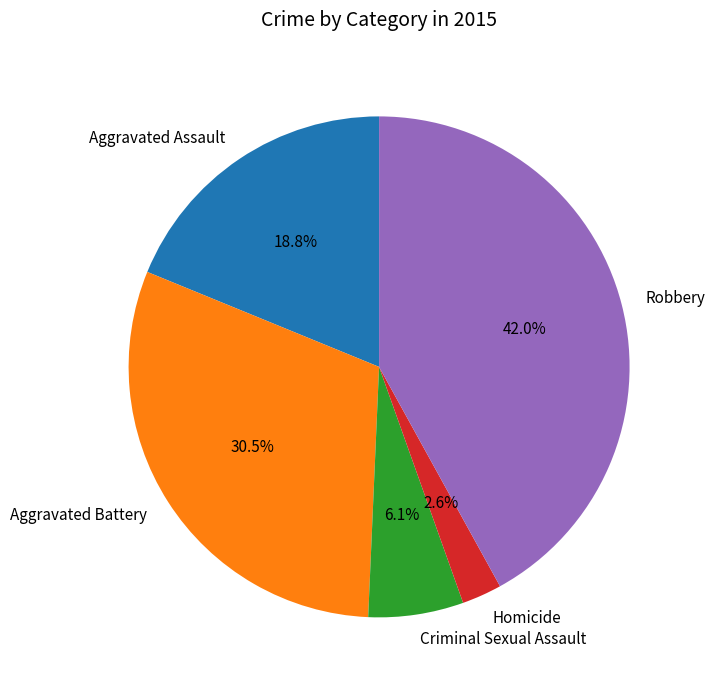

What is the ratio of the value at Homicide to the value at Robbery?

0.1